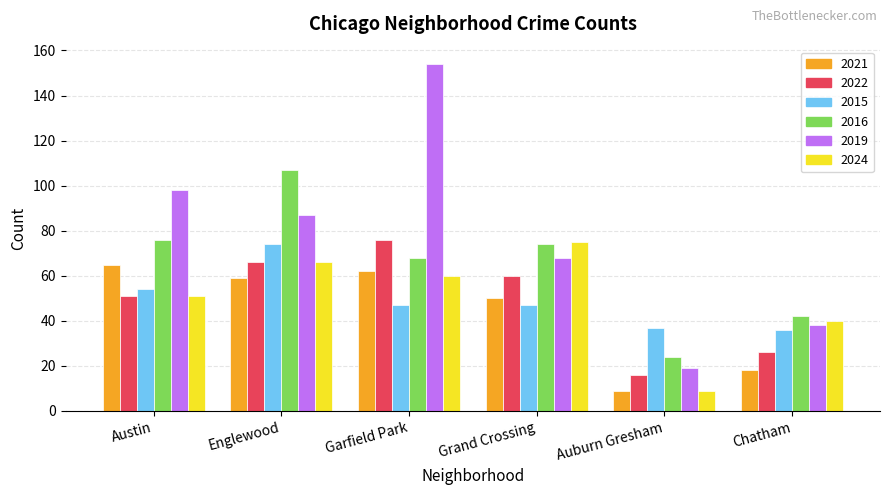

The value of 2015 at Austin is 54. True or false?

True